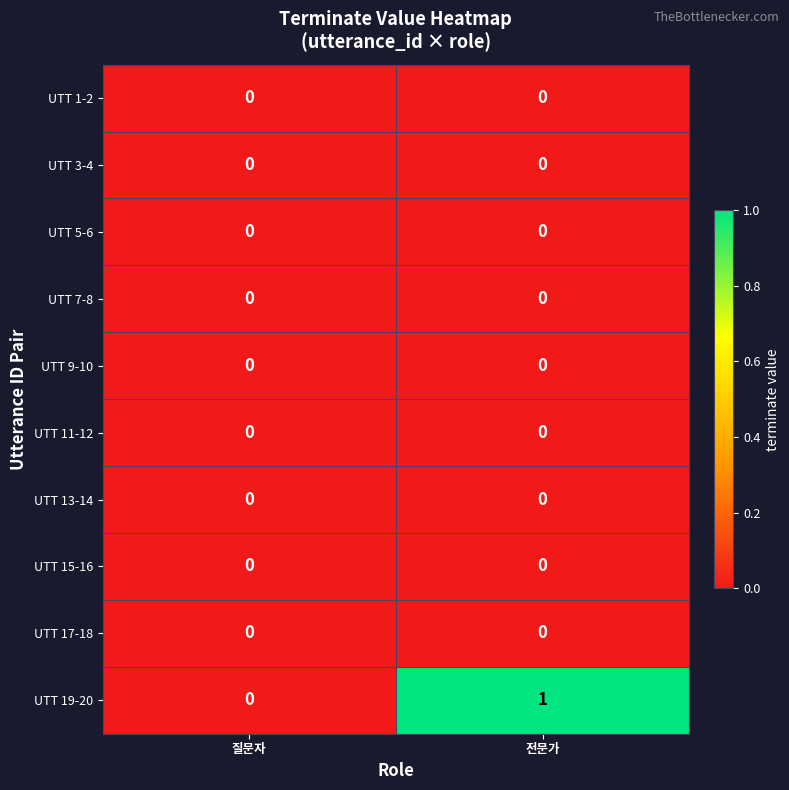

Reading right to left, what are all the values shown in this chart?

UTT 1-2: 전문가=0	질문자=0
UTT 3-4: 전문가=0	질문자=0
UTT 5-6: 전문가=0	질문자=0
UTT 7-8: 전문가=0	질문자=0
UTT 9-10: 전문가=0	질문자=0
UTT 11-12: 전문가=0	질문자=0
UTT 13-14: 전문가=0	질문자=0
UTT 15-16: 전문가=0	질문자=0
UTT 17-18: 전문가=0	질문자=0
UTT 19-20: 전문가=1	질문자=0